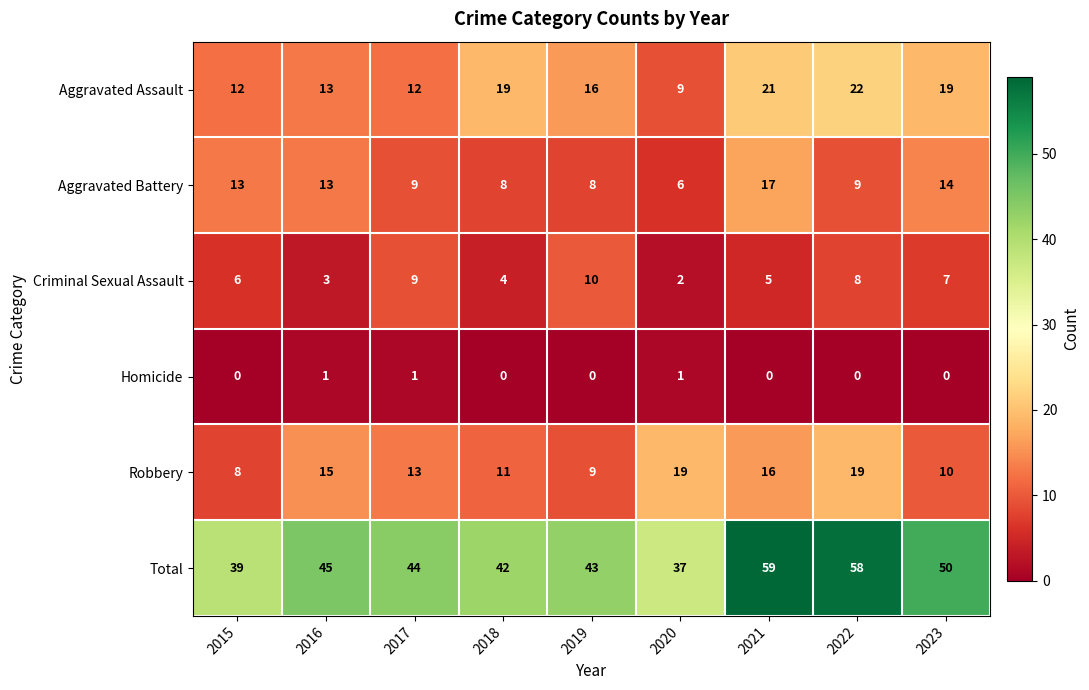

The value of Homicide at 2020 is 2. True or false?

False